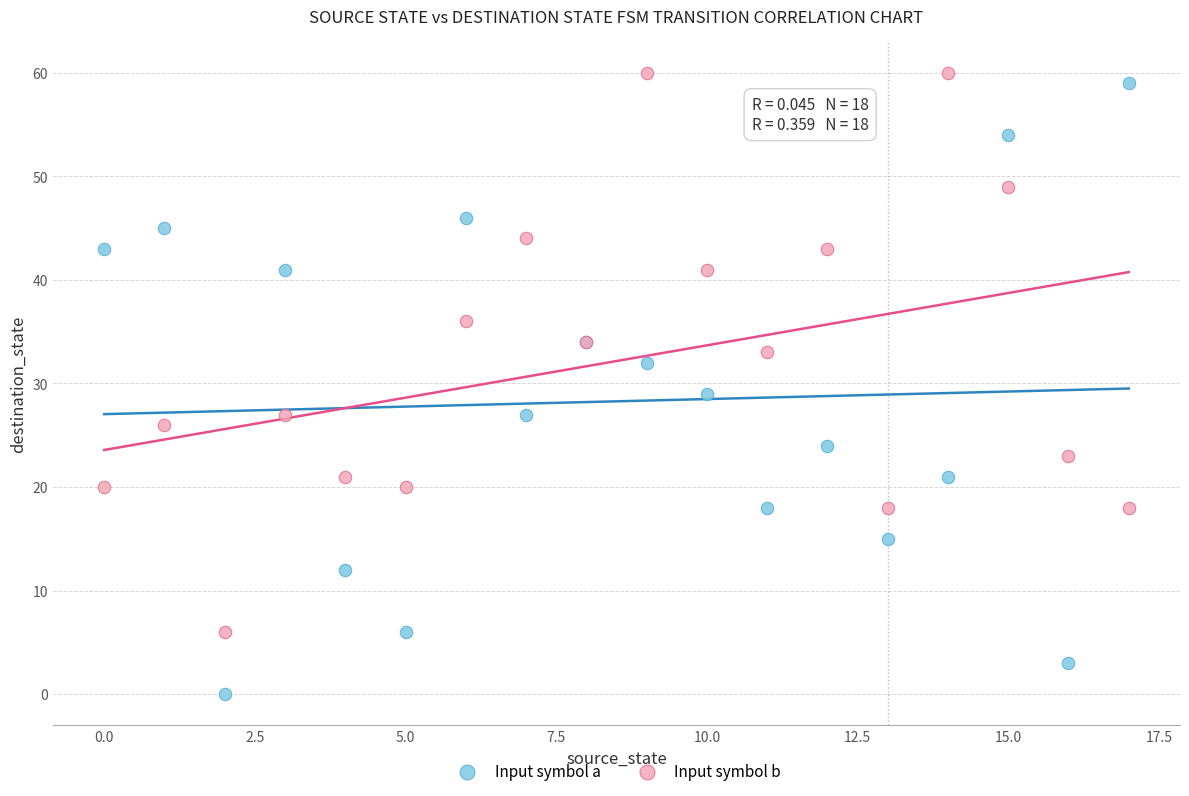

What are all the series names shown in the legend?

Input symbol a, Input symbol b